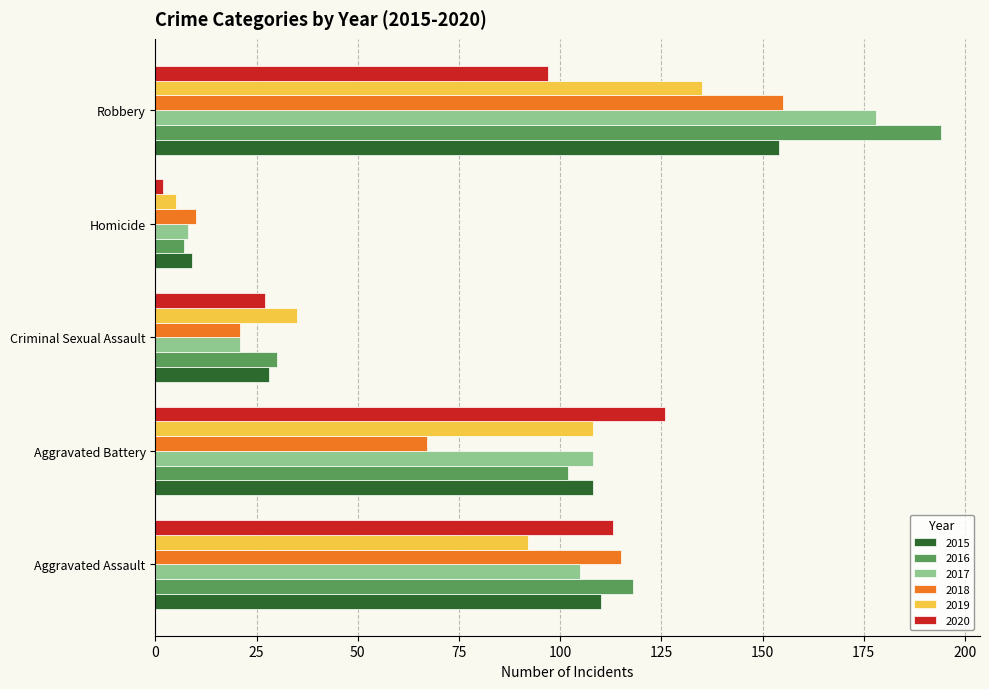

Which category has the highest value in the 2020 series?

Aggravated Battery